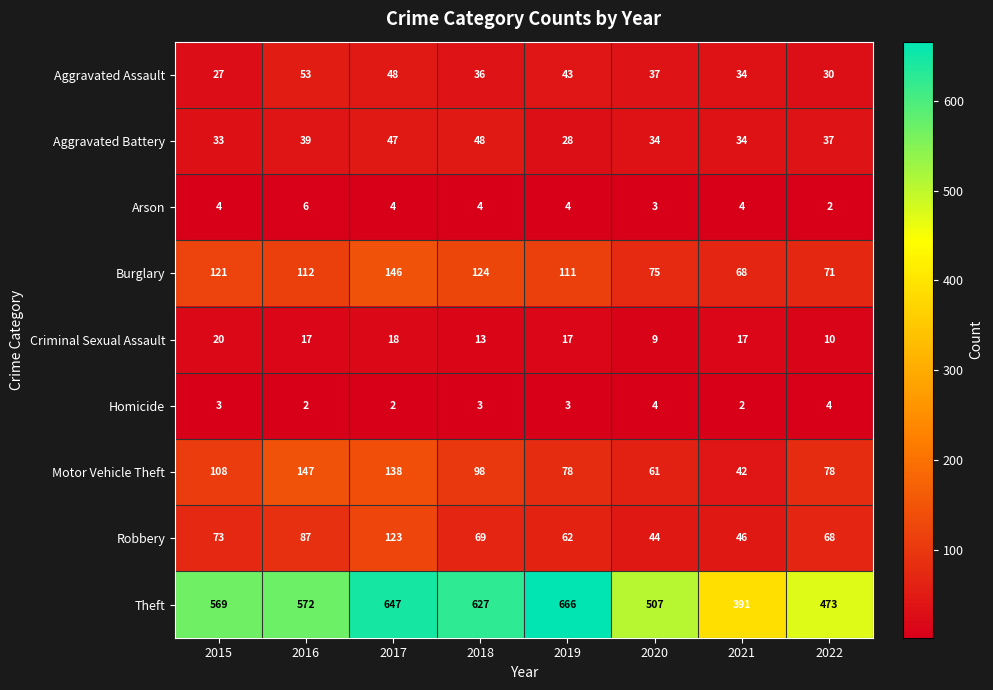

Is it true that Motor Vehicle Theft equals 46 at 2017?

False